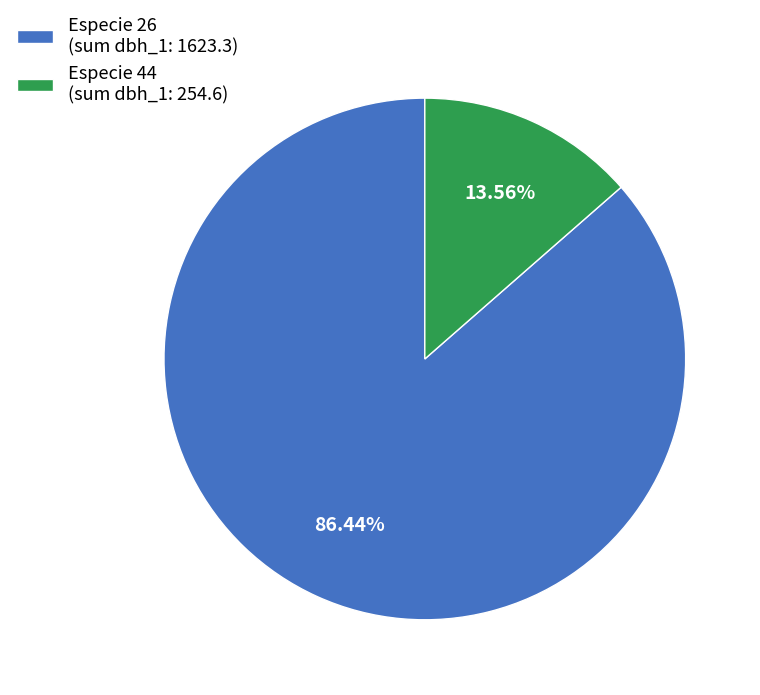

To the nearest percent, what is the difference between the largest and smallest slice percentages?

73%